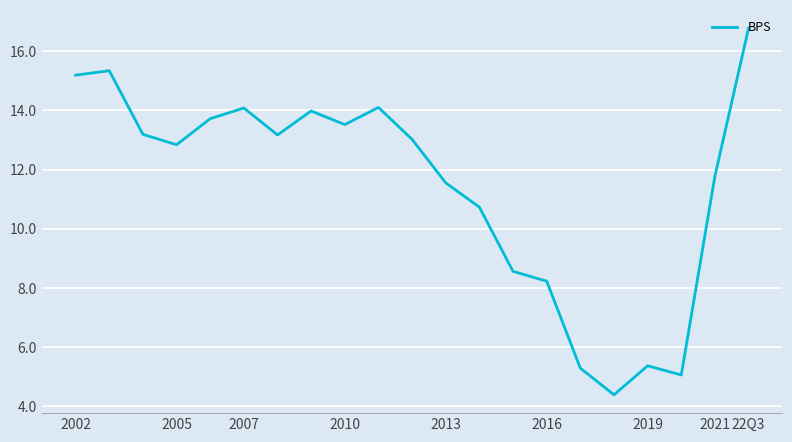

What is the difference between the maximum and minimum values?

12.4